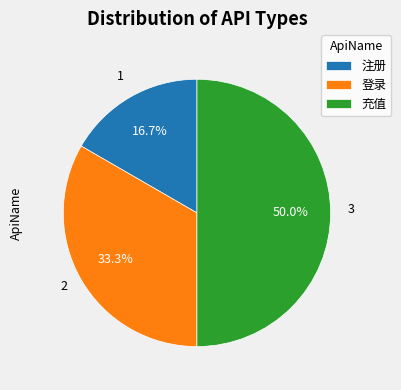

Does 注册 represent more than half of the total?

No